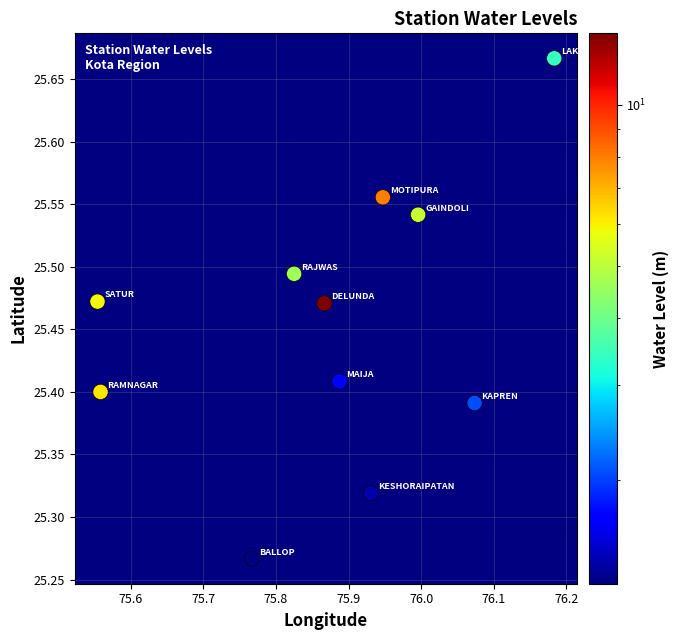

What is the average X value?

75.9